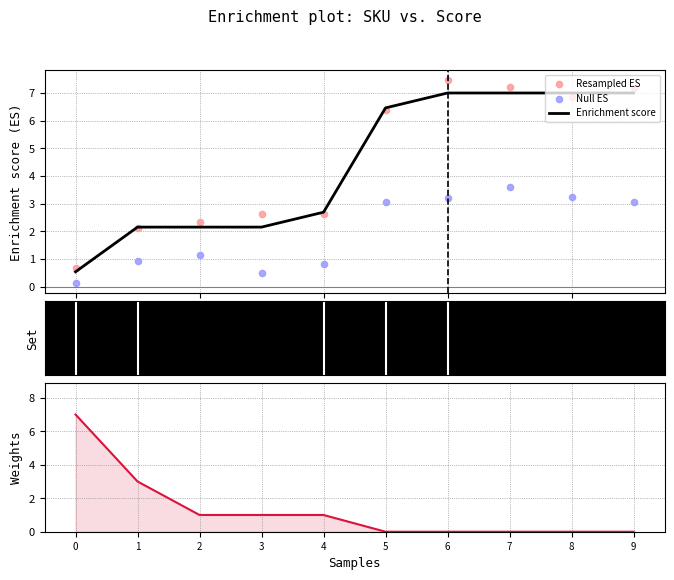

Which series has the largest total across all categories?

Resampled ES